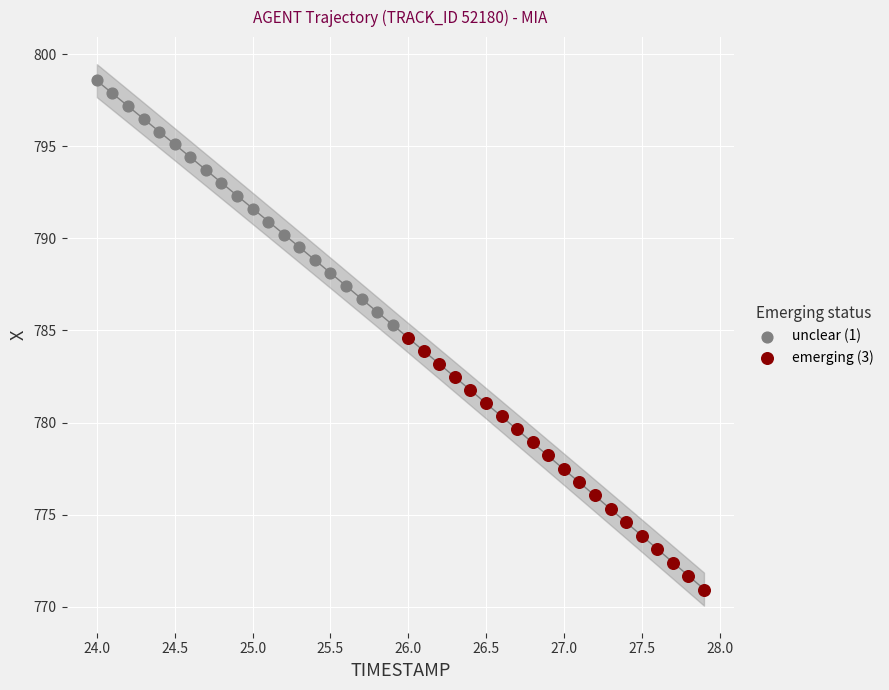

Which series has the largest Y range (max minus min)?

emerging (3)